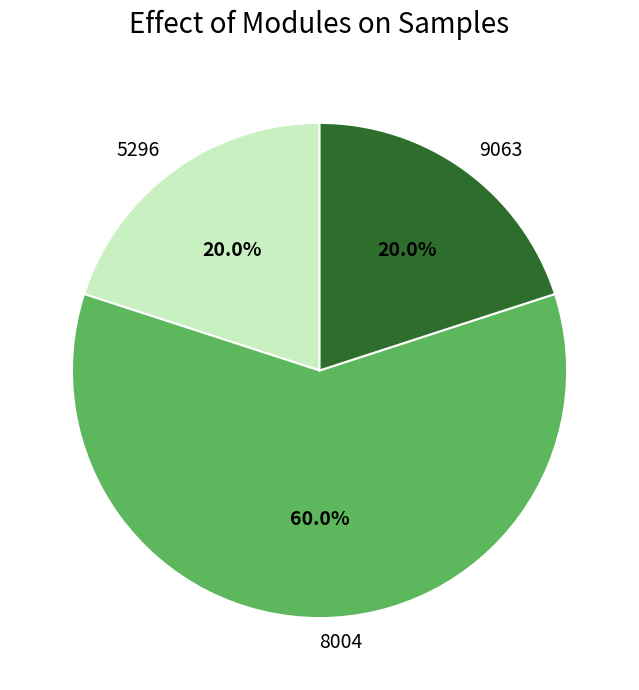

To the nearest percent, what is the difference between the largest and smallest slice percentages?

40%